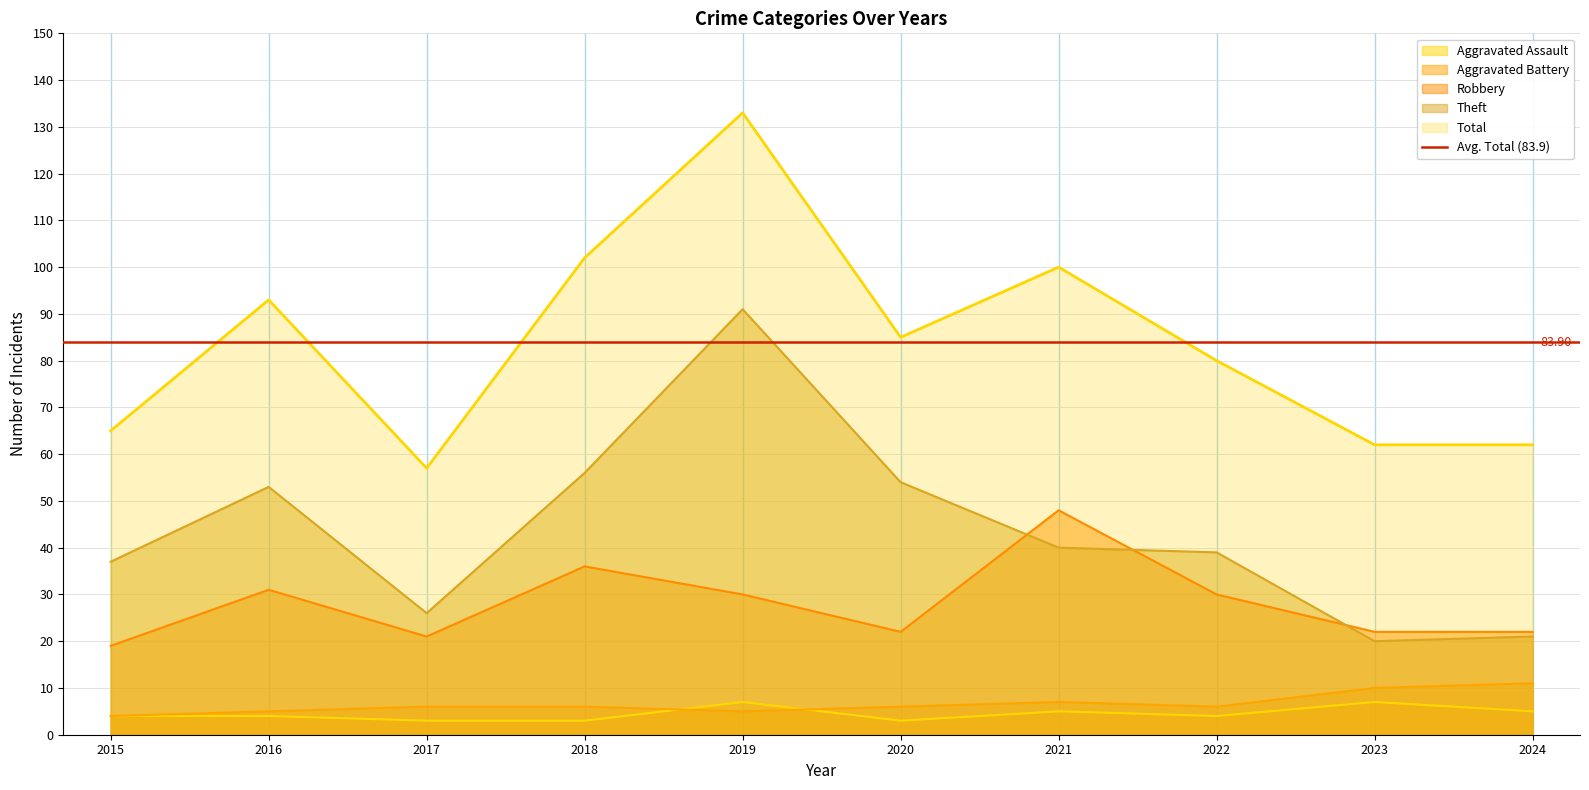

Which has a higher value, 2019 or 2022?

2019